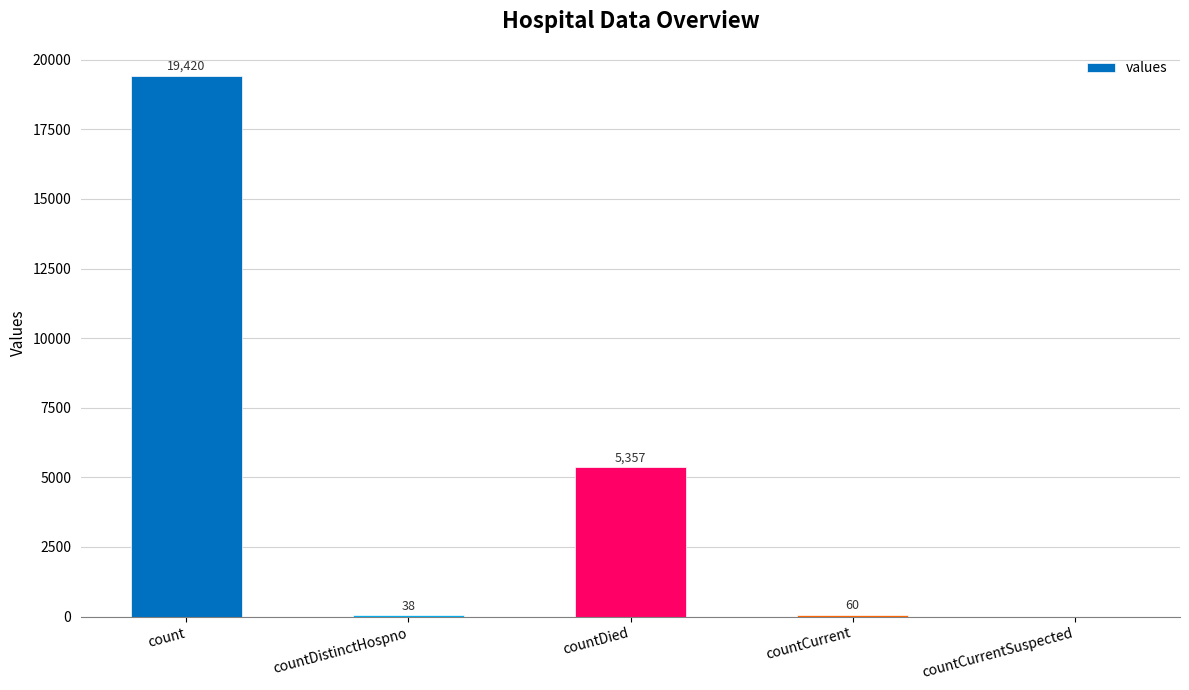

Reading left to right, what are all the values shown in this chart?

19420	38	5357	60	0